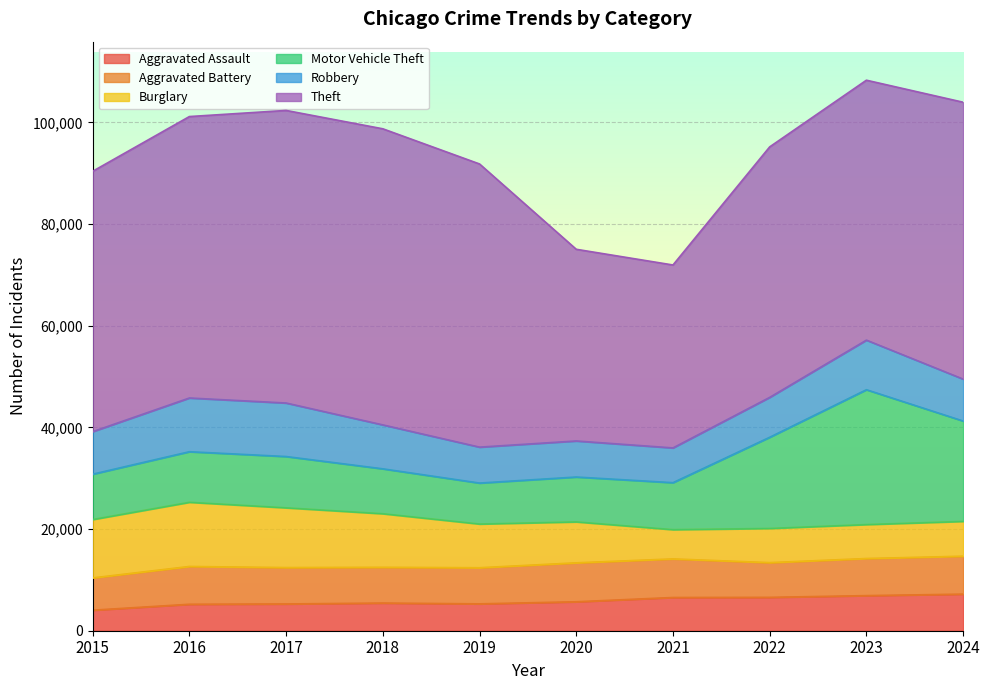

What is the sum of all Motor Vehicle Theft values?

128052